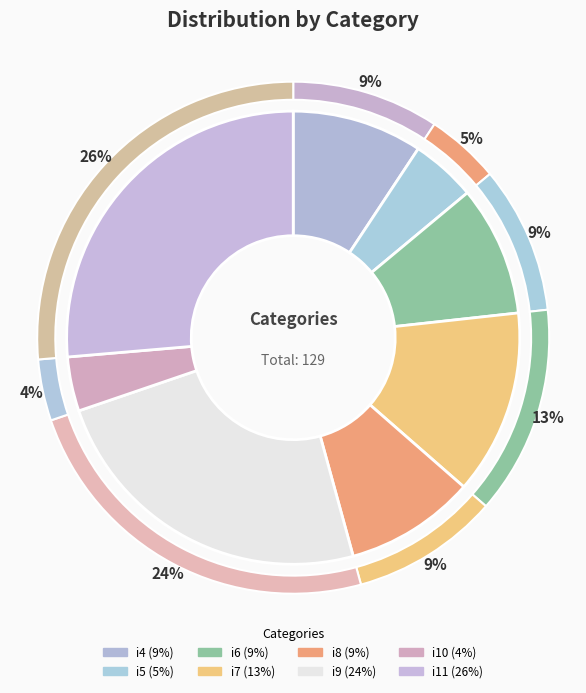

Approximately how many times larger is the value at i7 compared to i8?

1.4